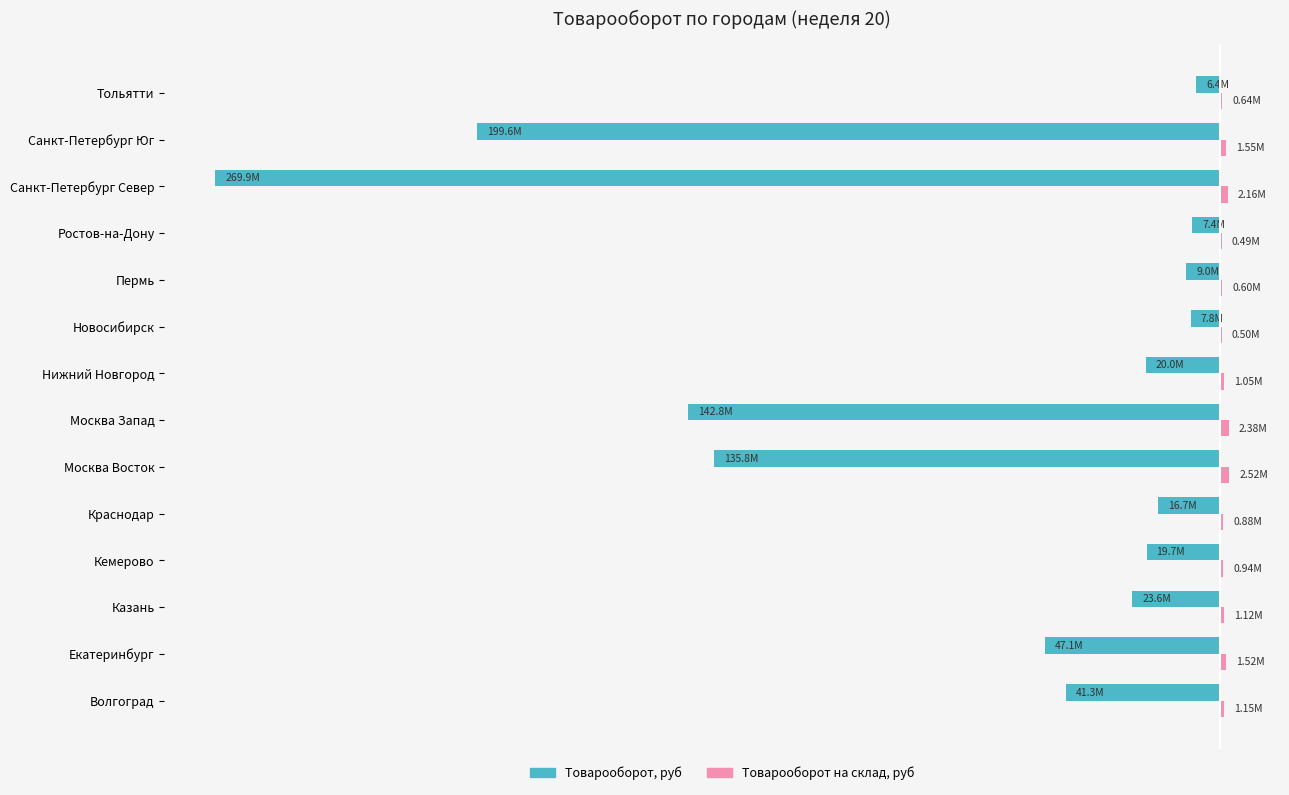

Does the chart contain stacked bars?

No